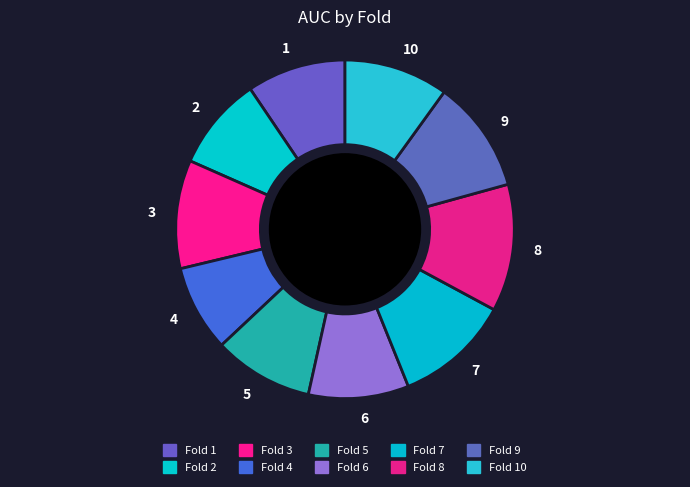

Between 9 and 4, which is larger?

9